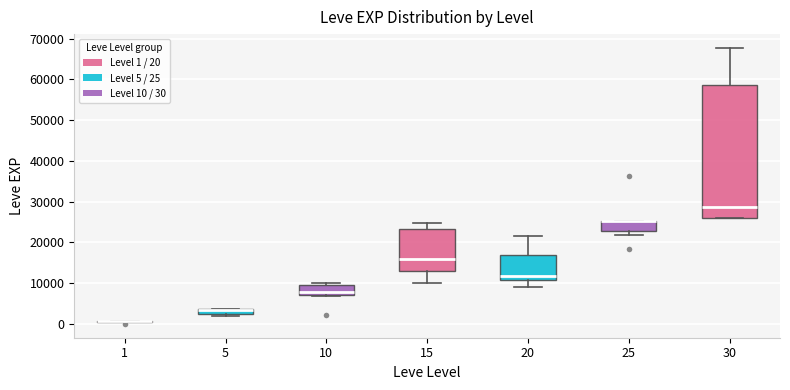

Where is the lower edge of the box at x = 25 on the y-axis? The values are not printed on the chart, so give them approximately, as read against the axis.

23000